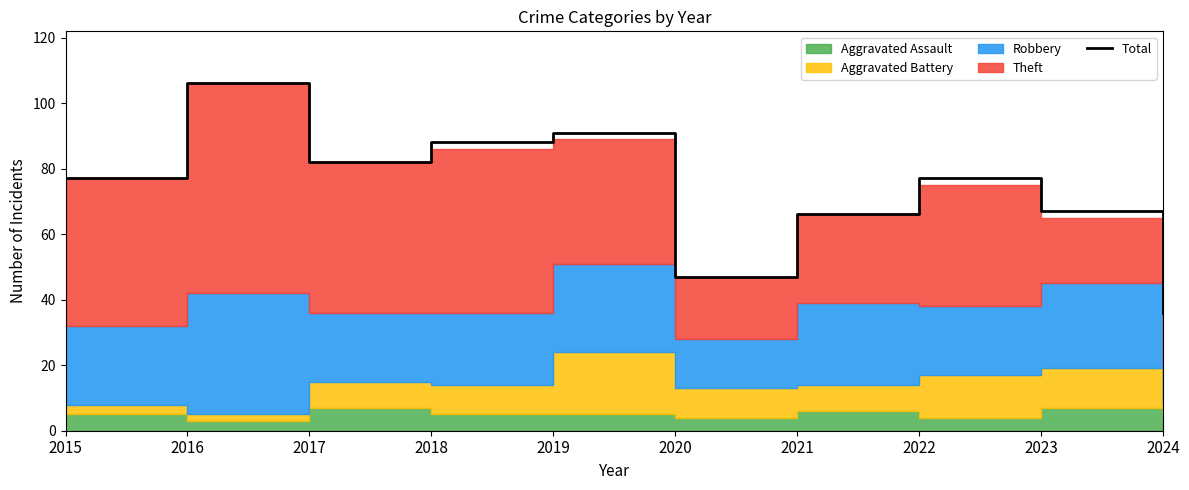

Where is the data nearest to the value 71?

2023